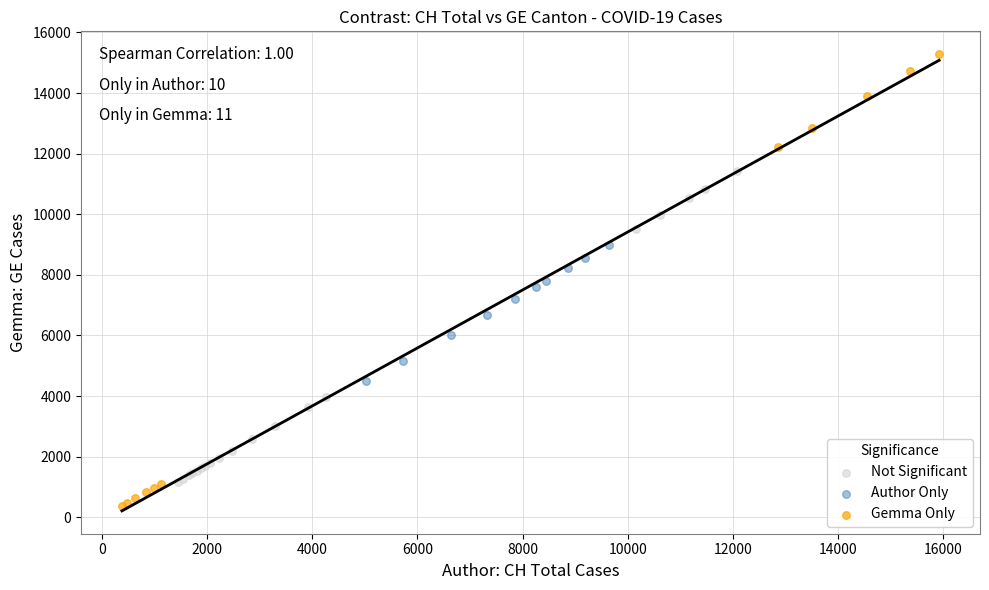

What are all the series names shown in the legend?

Not Significant, Author Only, Gemma Only